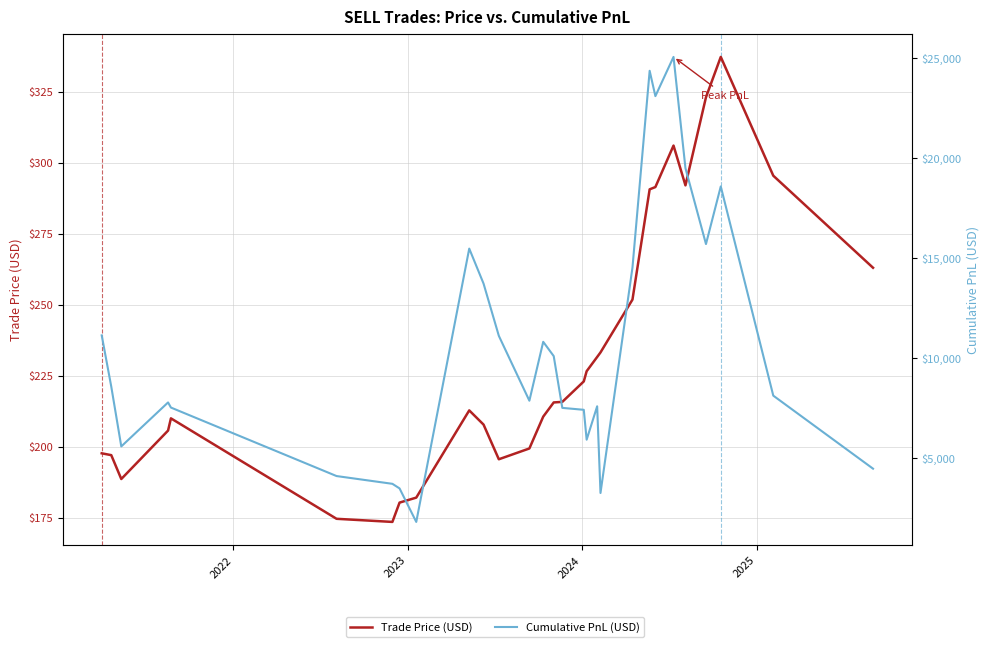

How many data points in Cumulative PnL (USD) are above 8114?

15